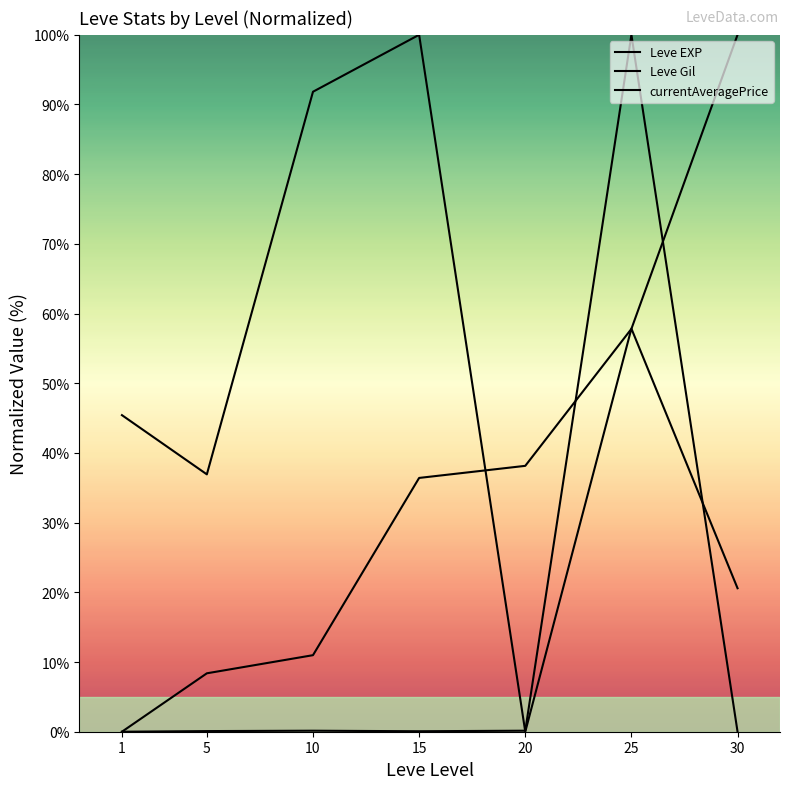

True or false: Leve Gil has a value of 33.7 at 25.

False